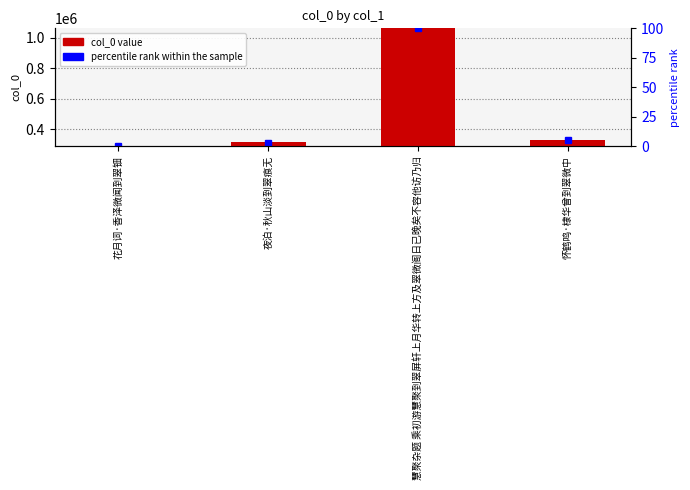

Rank the categories by value from lowest to highest.

花月词·香泽微闻到翠钿, 夜泊·秋山淡到翠痕无, 怀鹤鸣·棣华曾到翠微中, 慧聚杂题 乘初游慧聚到翠屏轩上月华转上方及翠微阁日已晚矣不容他访乃归